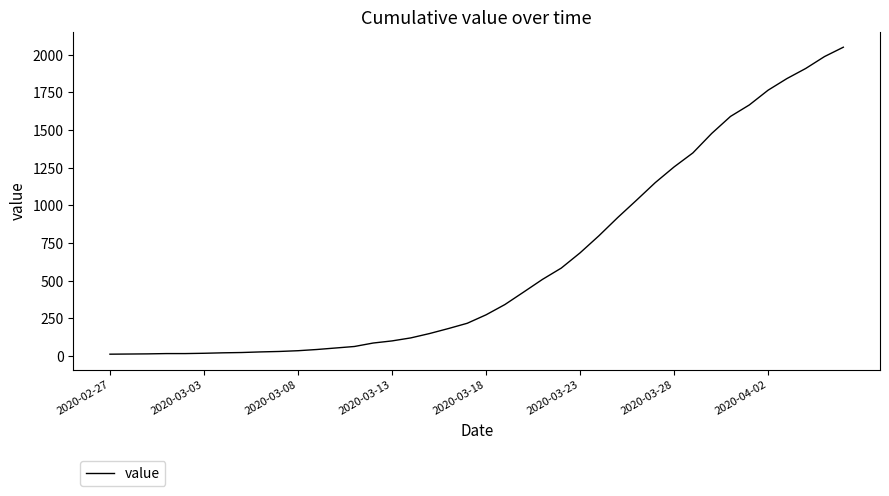

What is the maximum value shown in the chart?

2049